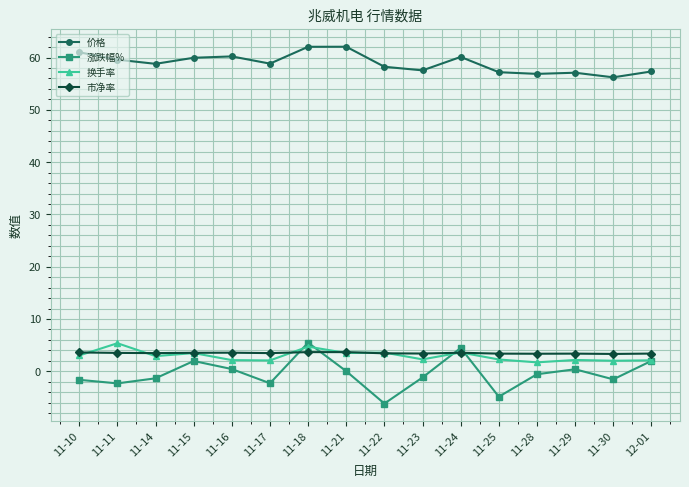

How many series are shown in this chart?

4